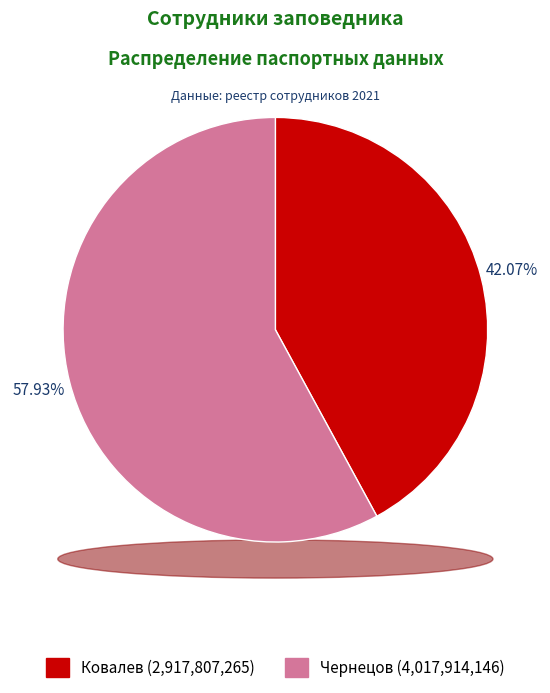

Count the number of slices in the pie.

2